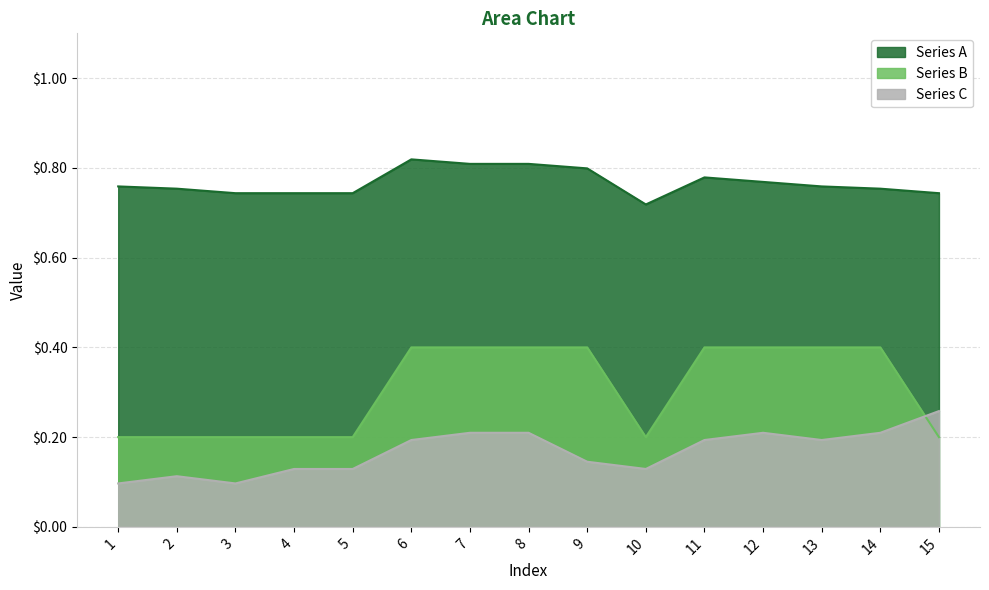

True or false: Series A has a value of 0.3 at 9.

False